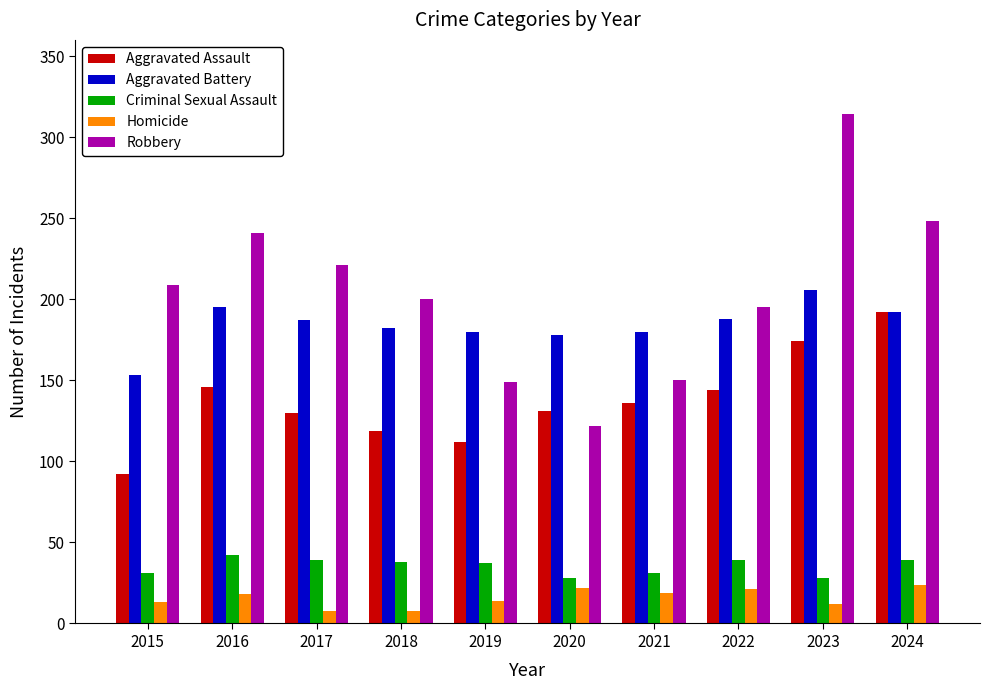

At 2016, list the series in order from largest to smallest.

Robbery, Aggravated Battery, Aggravated Assault, Criminal Sexual Assault, Homicide